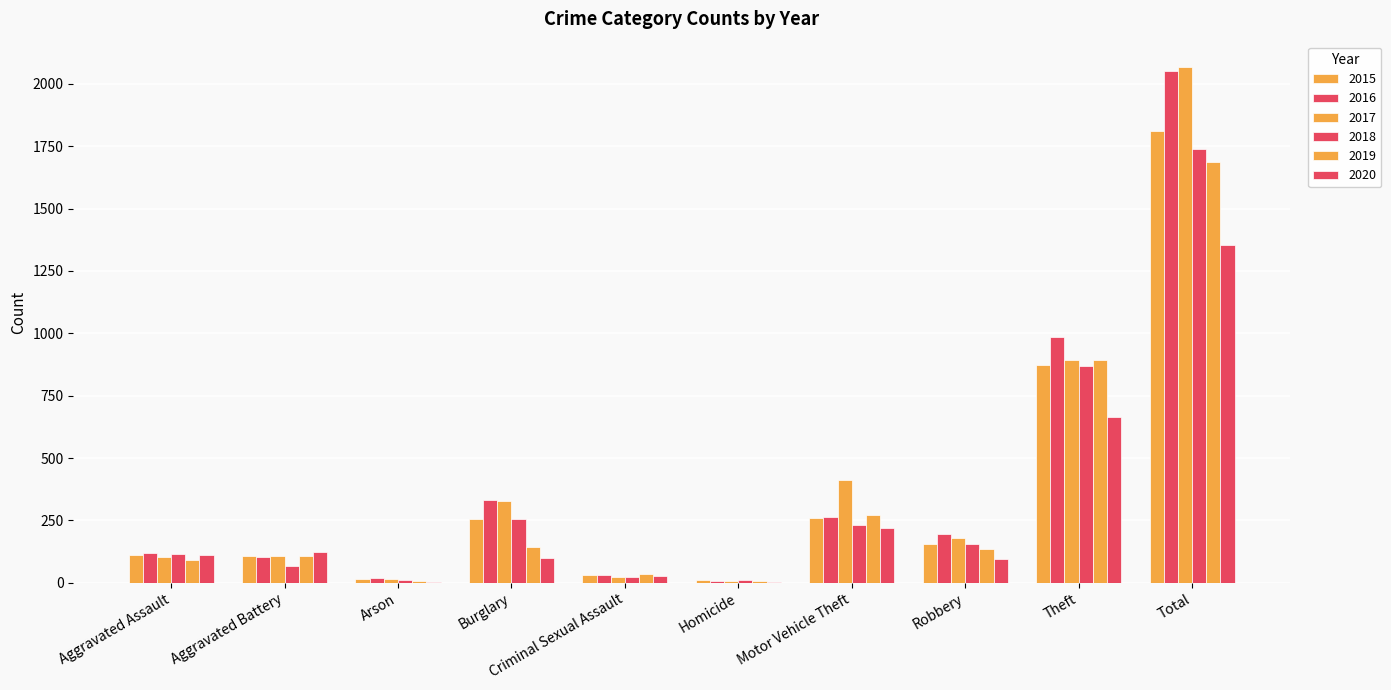

At Burglary, list the series in order from largest to smallest.

2016, 2017, 2018, 2015, 2019, 2020